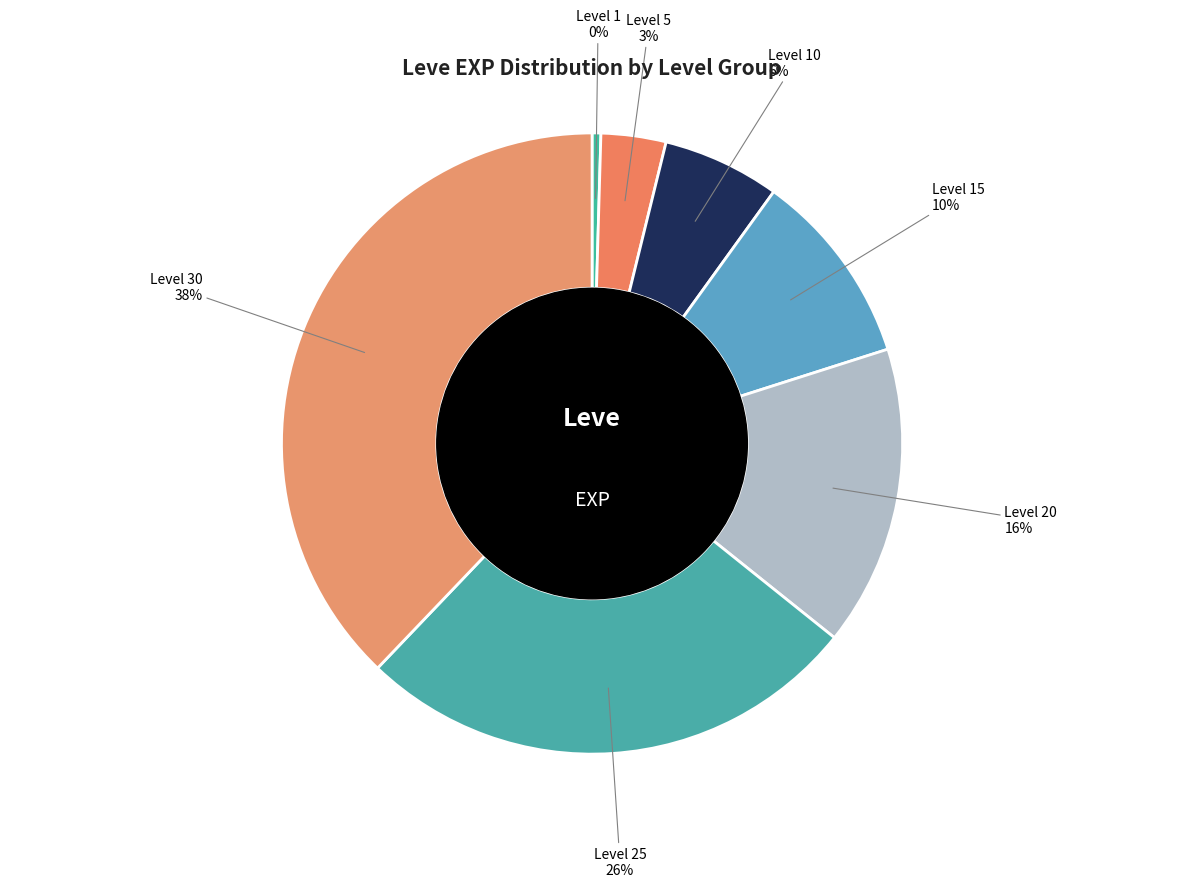

How many slices are in this pie chart?

7